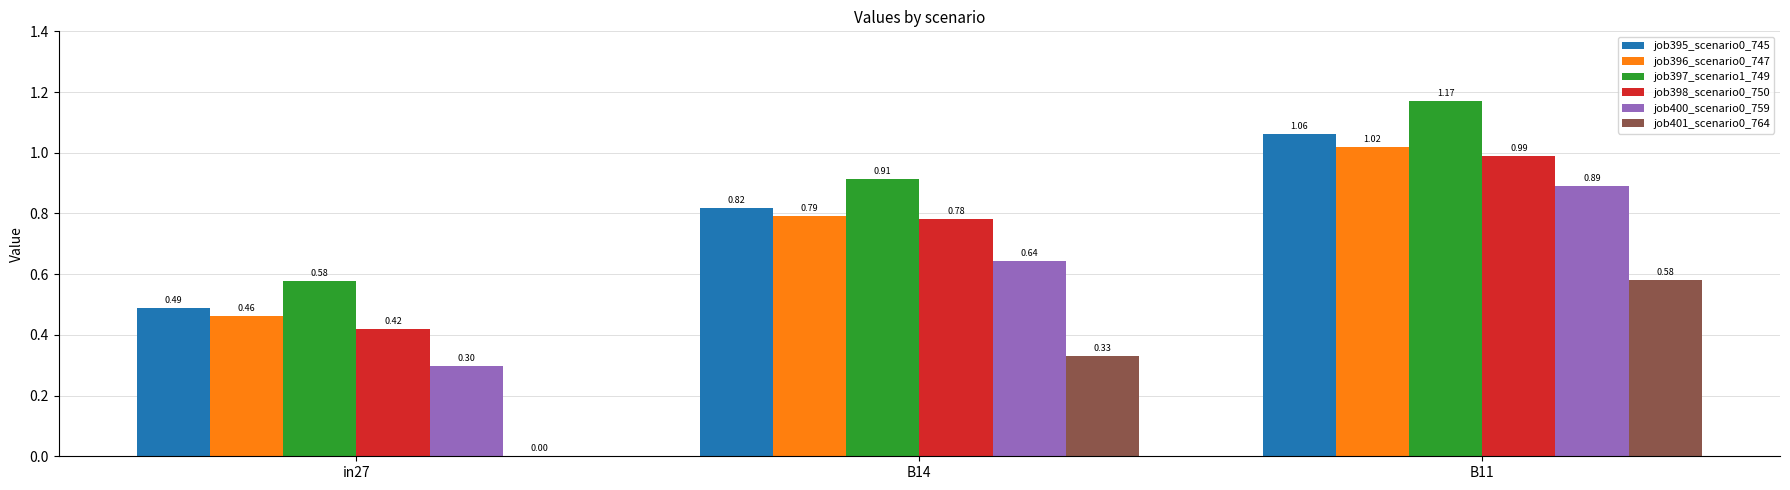

Where is job398_scenario0_750 nearest to the value 0?

in27